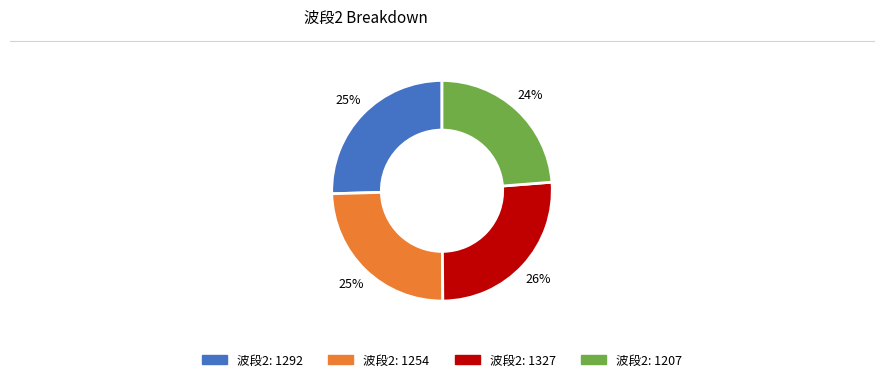

Is there any slice that represents more than half of the pie?

No